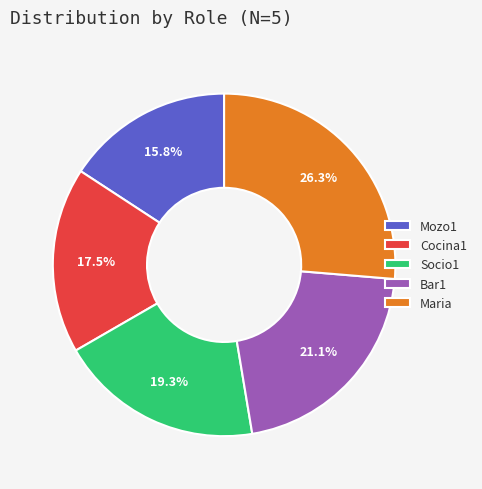

Count the number of slices in the pie.

5